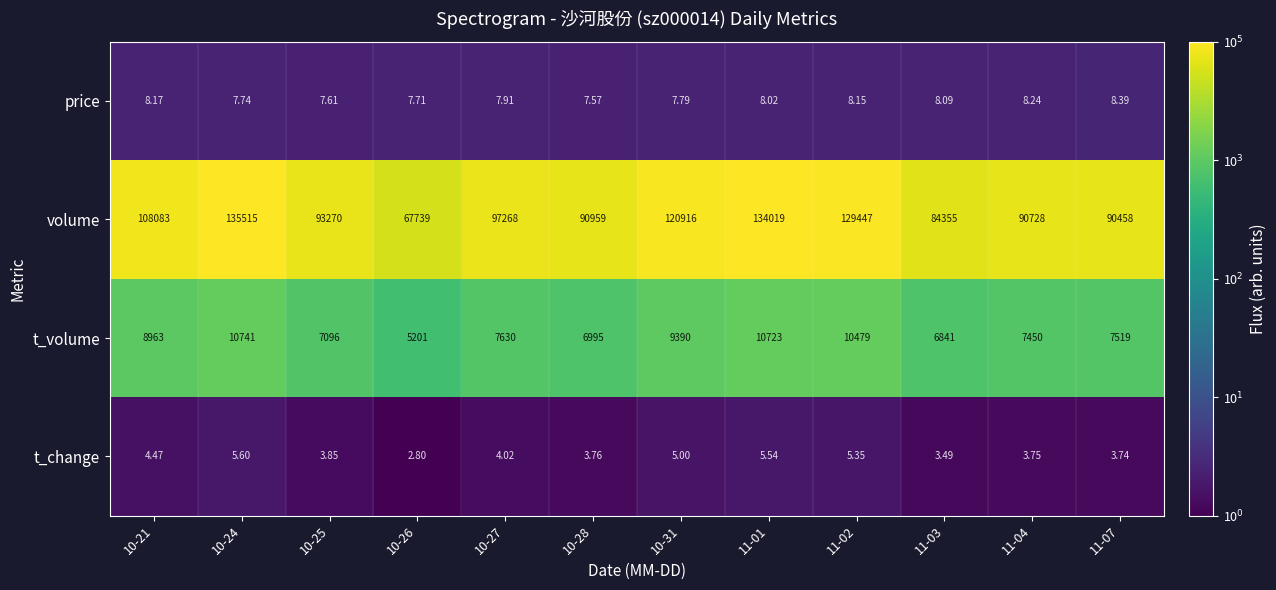

How many data points does each series have?

12